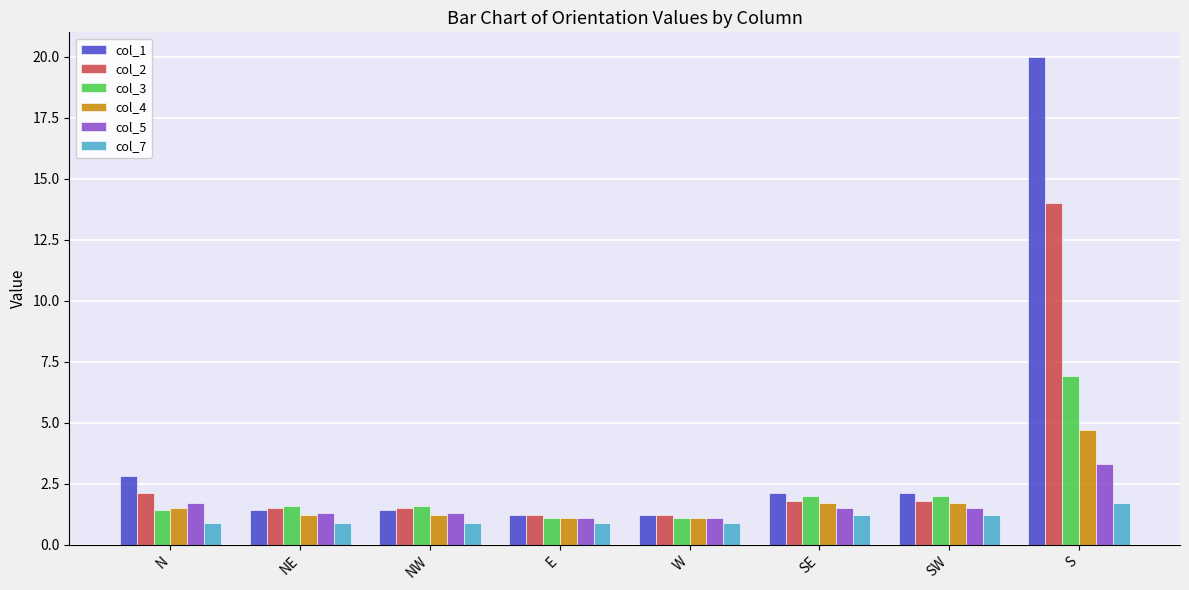

Reading left to right, transcribe all the data shown in this chart.

col_1: N=2.8	NE=1.4	NW=1.4	E=1.2	W=1.2	SE=2.1	SW=2.1	S=20.0
col_2: N=2.1	NE=1.5	NW=1.5	E=1.2	W=1.2	SE=1.8	SW=1.8	S=14.0
col_3: N=1.4	NE=1.6	NW=1.6	E=1.1	W=1.1	SE=2.0	SW=2.0	S=6.9
col_4: N=1.5	NE=1.2	NW=1.2	E=1.1	W=1.1	SE=1.7	SW=1.7	S=4.7
col_5: N=1.7	NE=1.3	NW=1.3	E=1.1	W=1.1	SE=1.5	SW=1.5	S=3.3
col_7: N=0.9	NE=0.9	NW=0.9	E=0.9	W=0.9	SE=1.2	SW=1.2	S=1.7